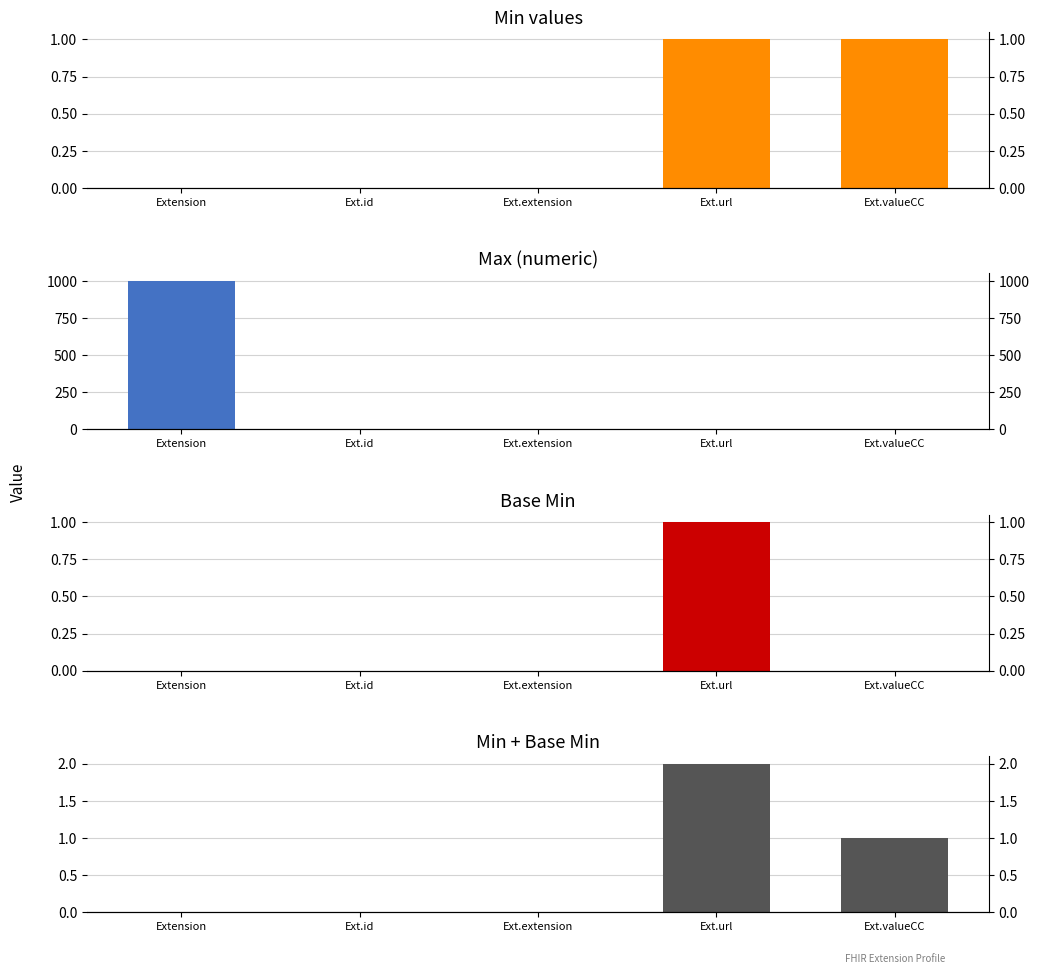

How many values in the Min + Base Min series exceed 0?

2